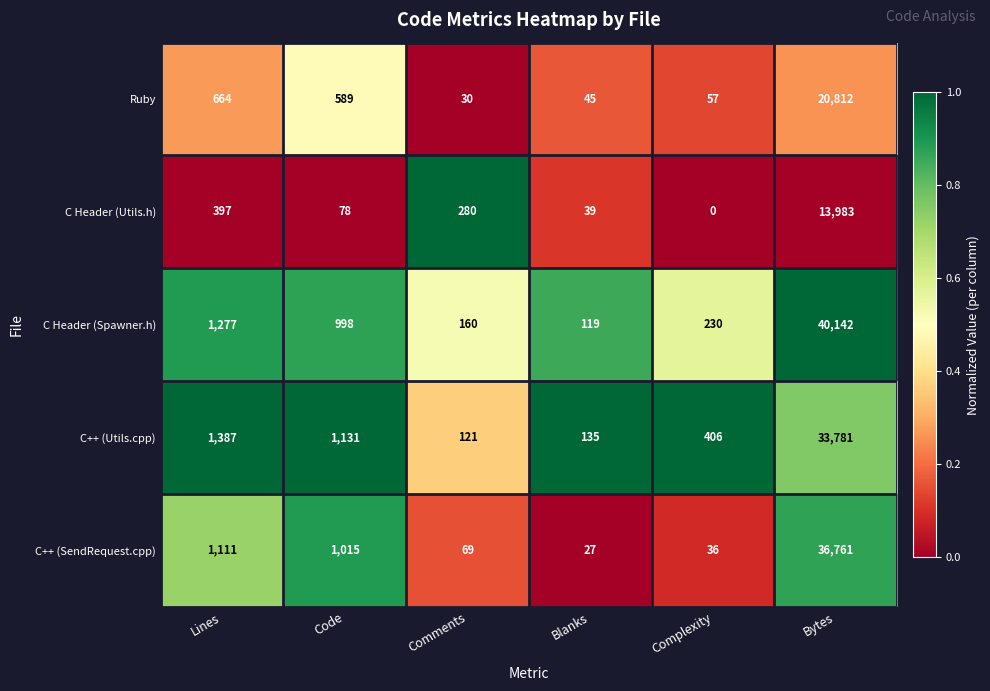

Read the C++ (SendRequest.cpp) value at Code, to the nearest 10.

1020